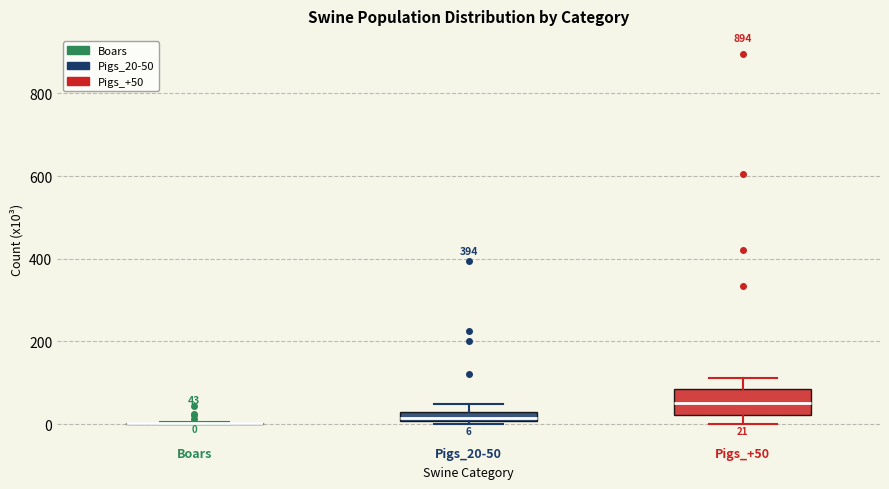

Which box is the tallest, from its lower edge to its upper edge?

Pigs_+50